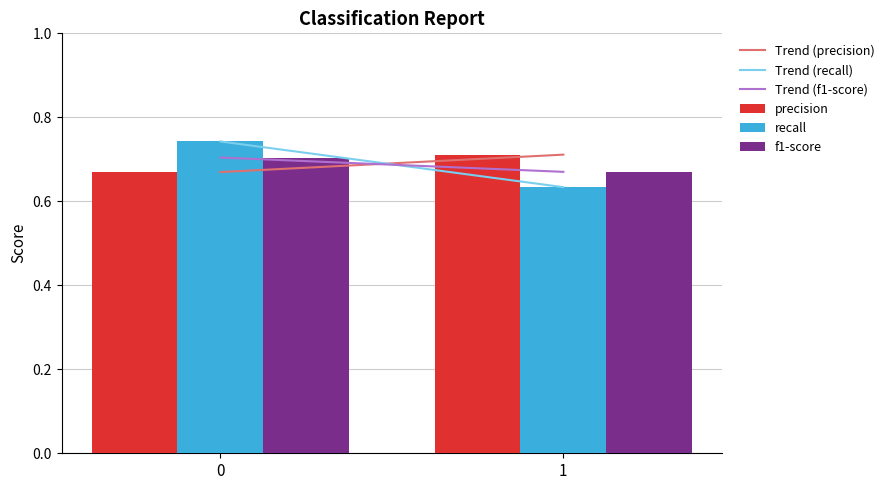

Between 0 and 1, which is larger?

1